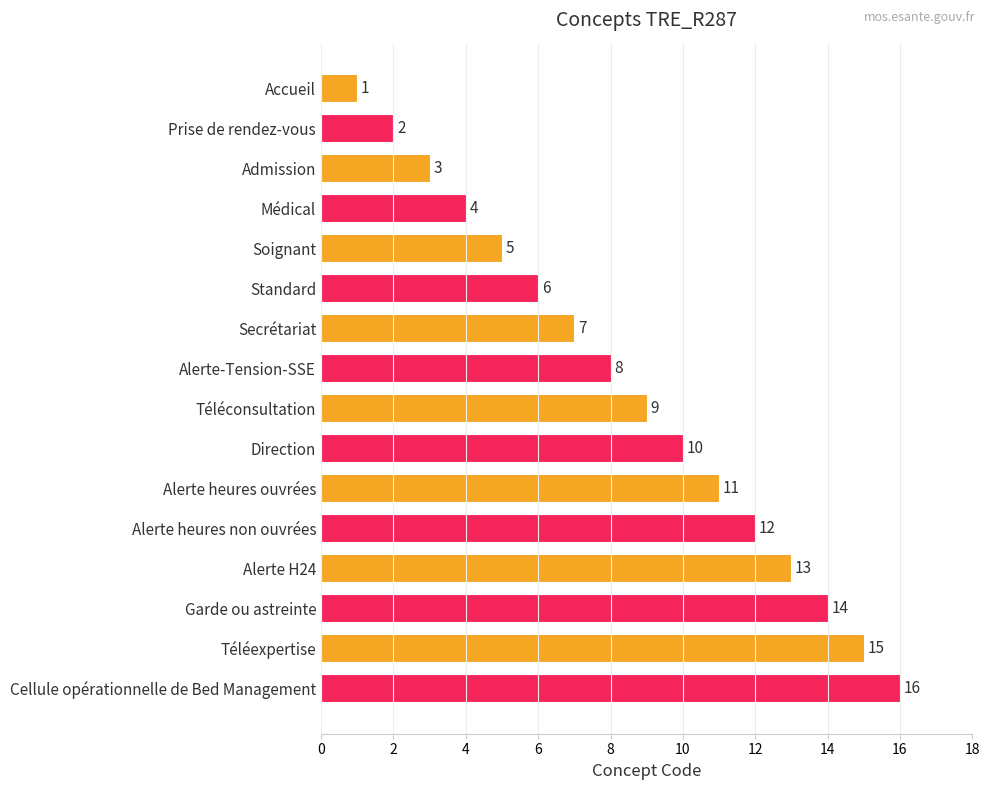

Are the bars grouped side by side (vs. stacked)?

No